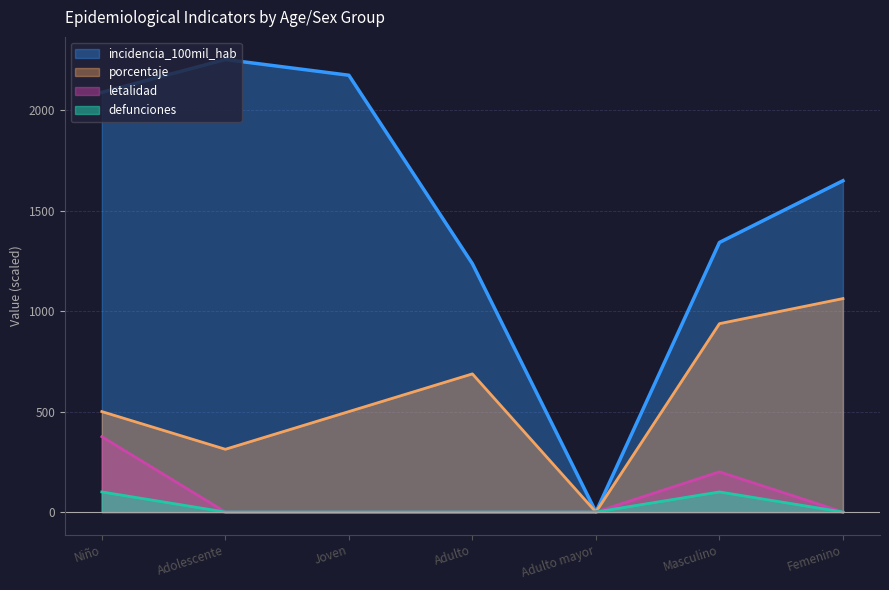

How many interior local peaks does the letalidad series have?

1